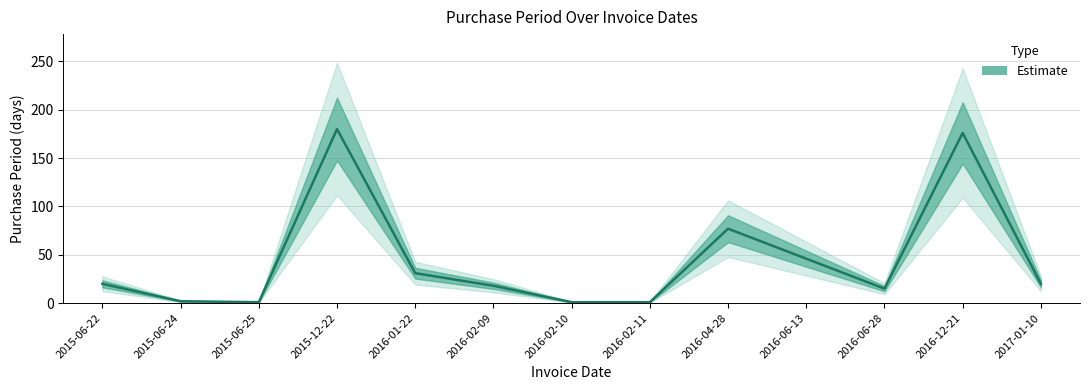

How many categories are shown in the chart?

13